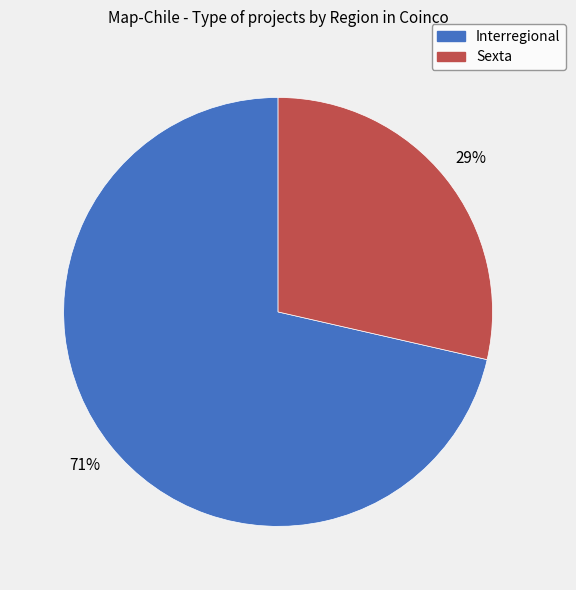

Count the number of slices in the pie.

2